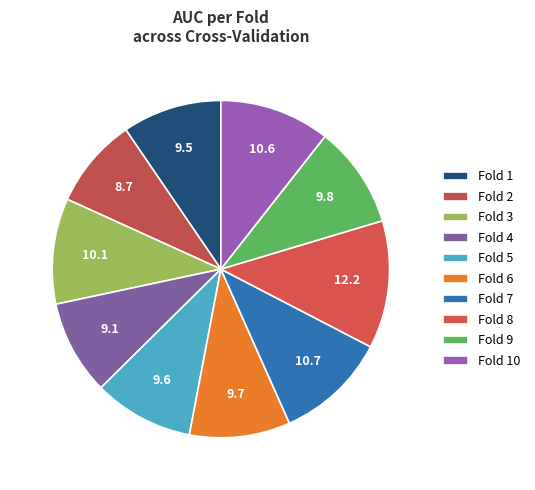

Is it true that Fold 1 is 10% of the pie?

True